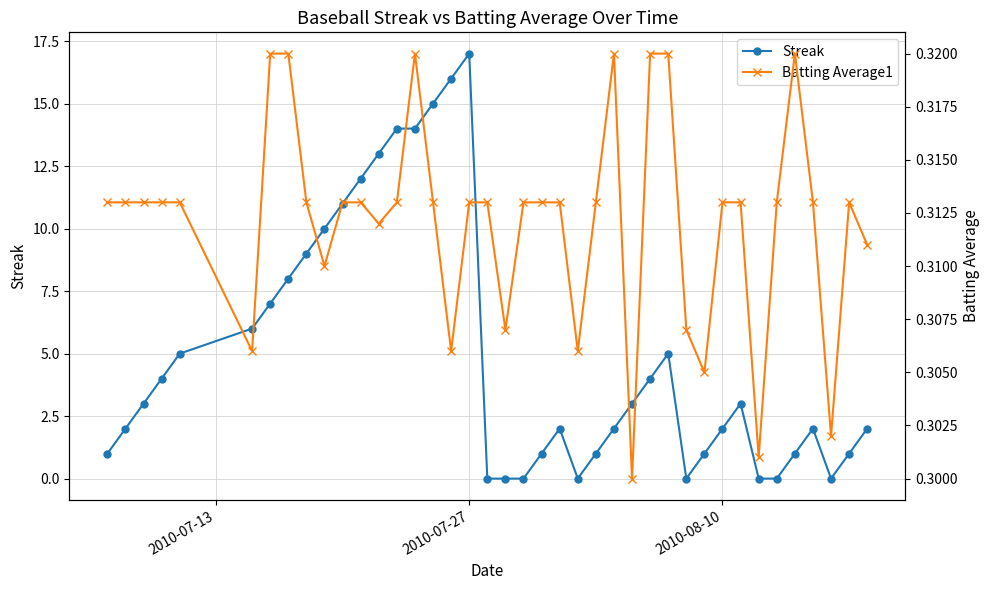

At how many categories does at least one series exceed 6?

12